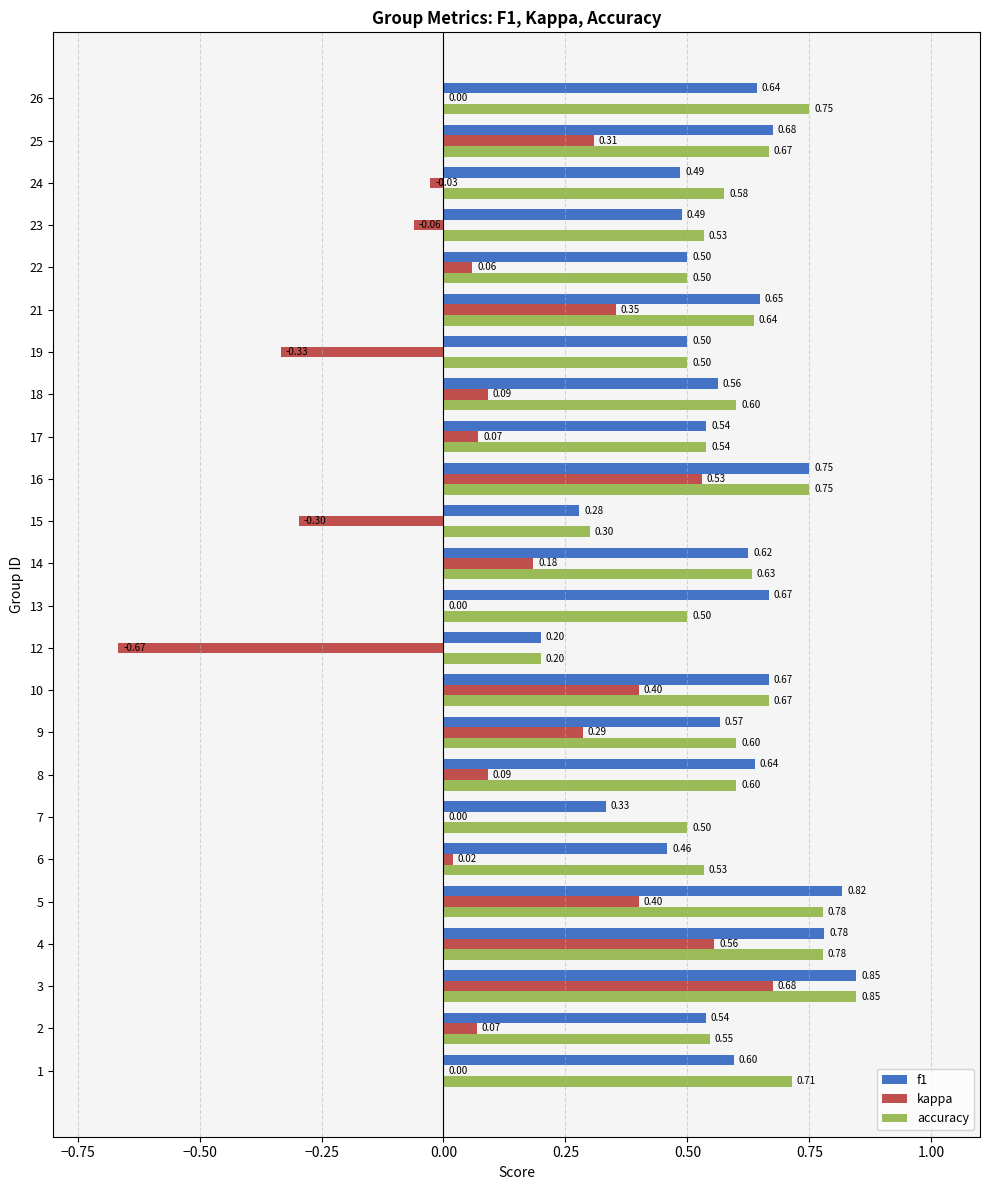

What is the sum of all kappa values?

2.7